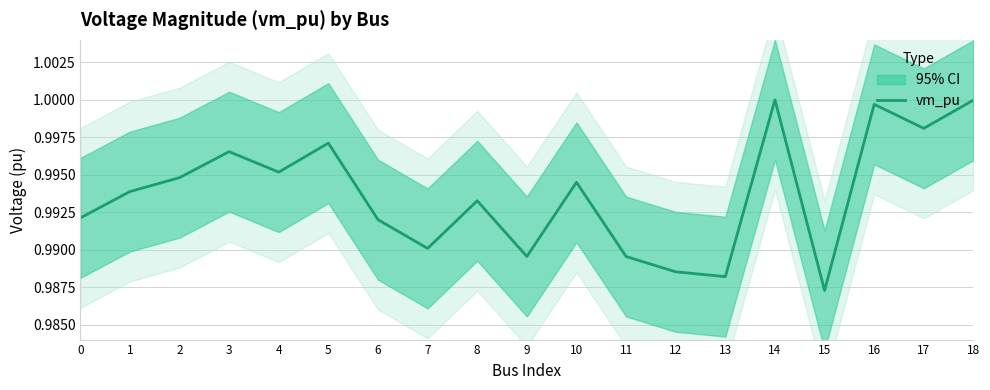

Rank the categories by value from highest to lowest.

14, 18, 16, 17, 5, 3, 4, 2, 10, 1, 8, 0, 6, 7, 9, 11, 12, 13, 15